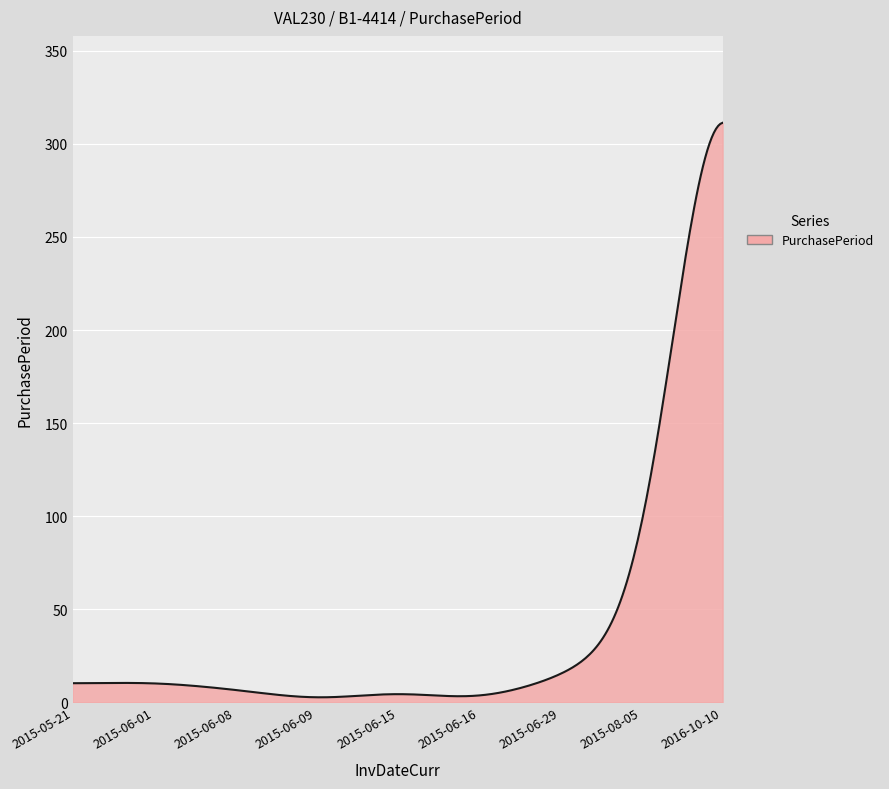

What is the greatest value displayed?

311.3